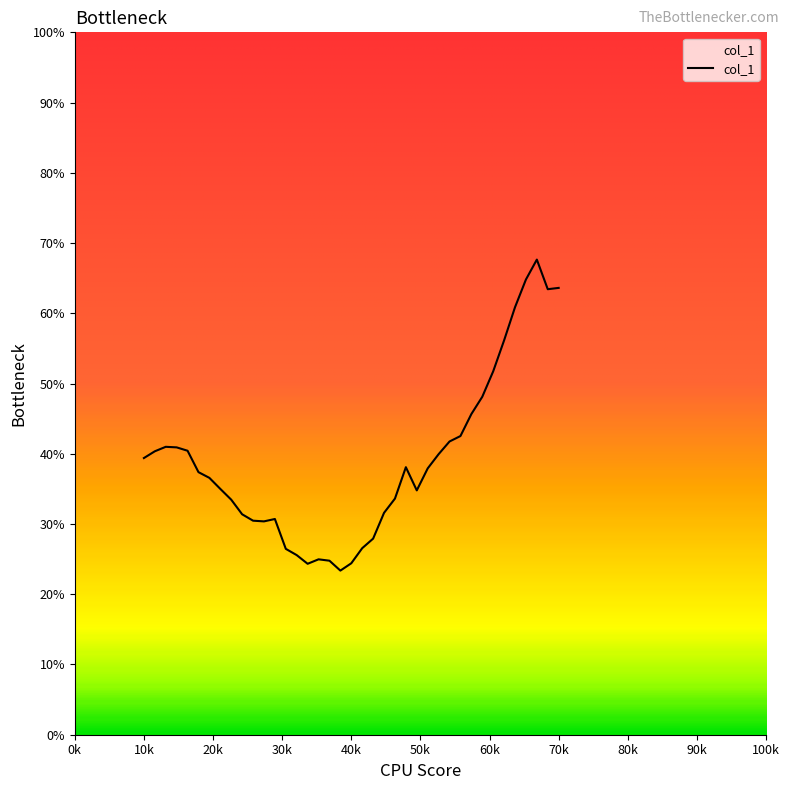

What is the maximum value shown in the chart?

67.6